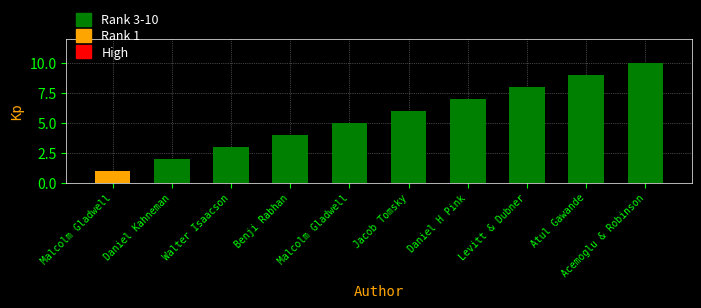

Is it true that the value at Malcolm Gladwell is 1?

False